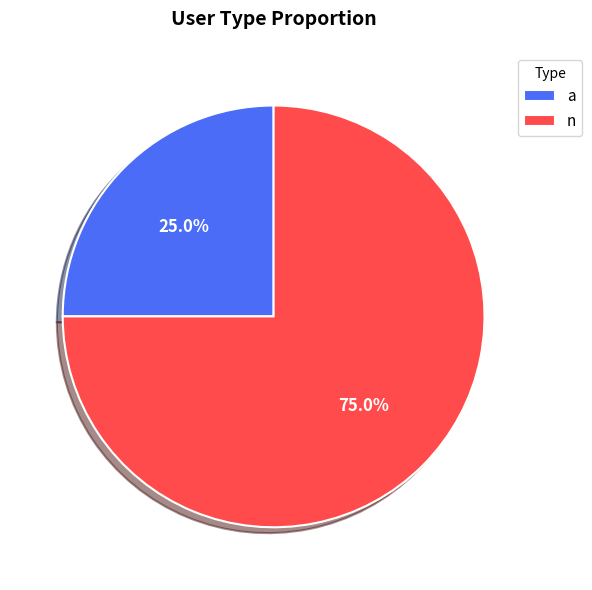

Which slice represents more than half of the pie?

n